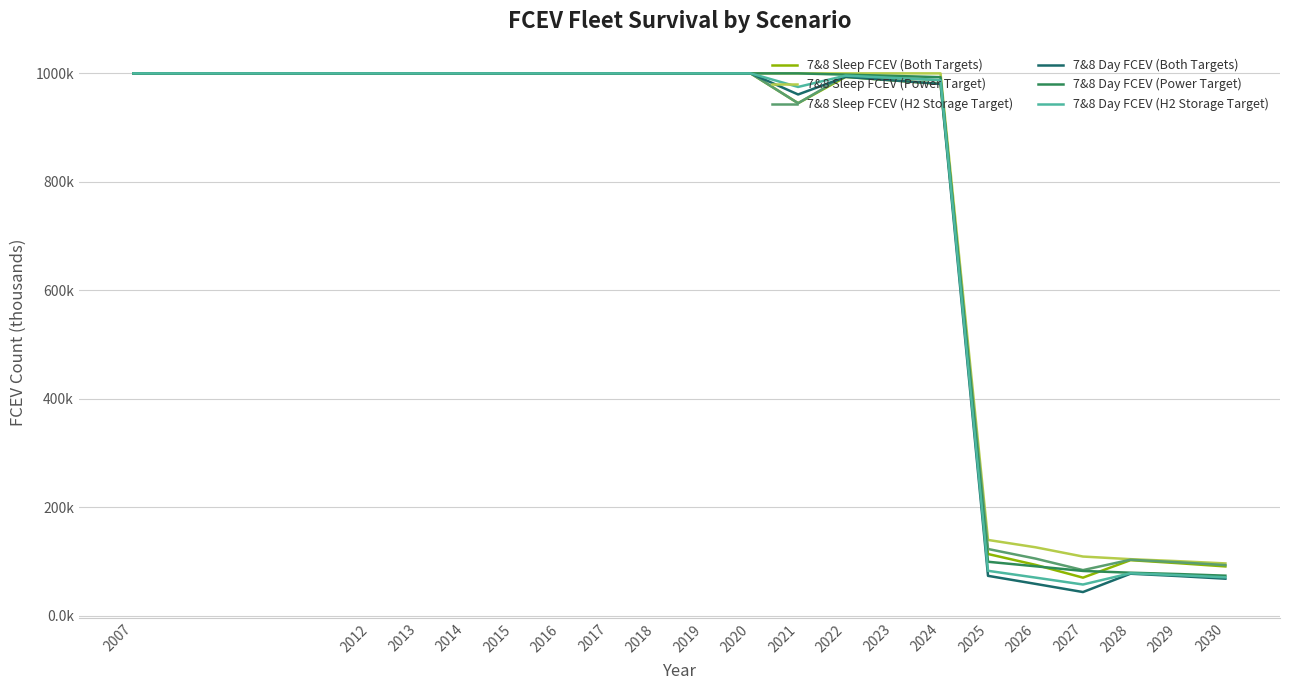

Is it true that 7&8 Day FCEV (Power Target) equals 692.2 at 2023?

False